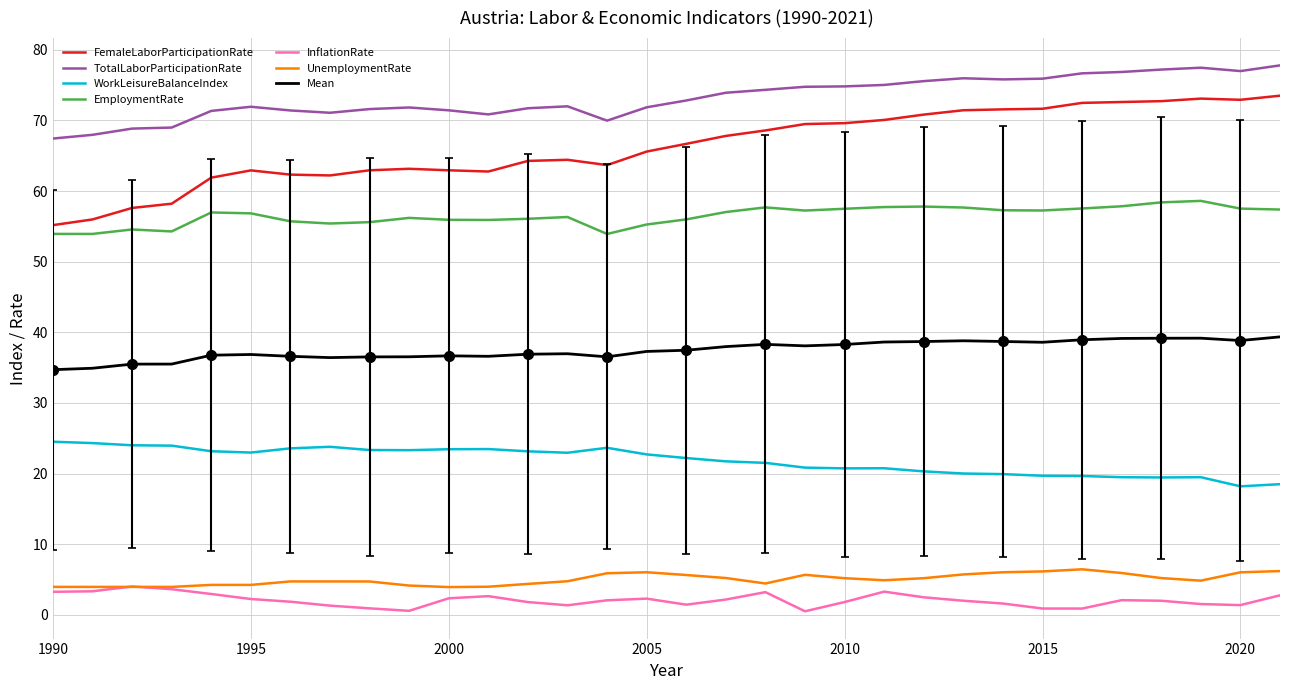

What value does the TotalLaborParticipationRate series have at 2003?

72.0